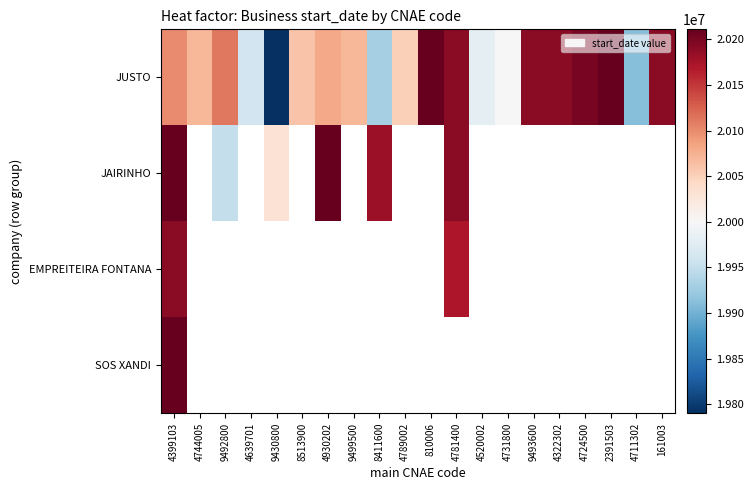

Between 4789002 and 4731800, which series saw the biggest shift?

JUSTO